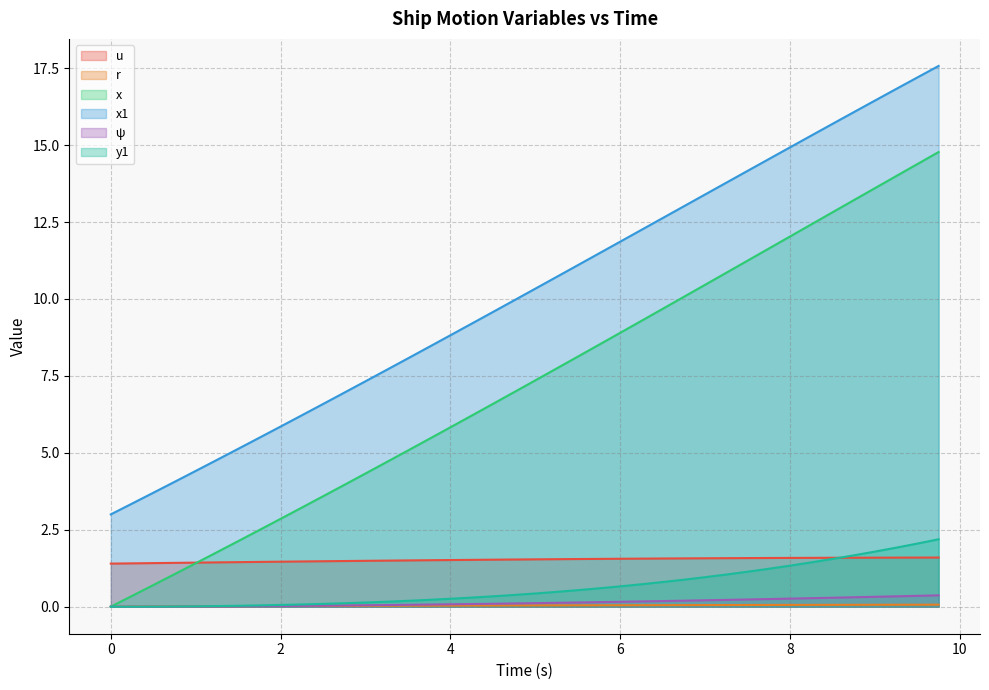

How many u values are between 1 and 2?

40